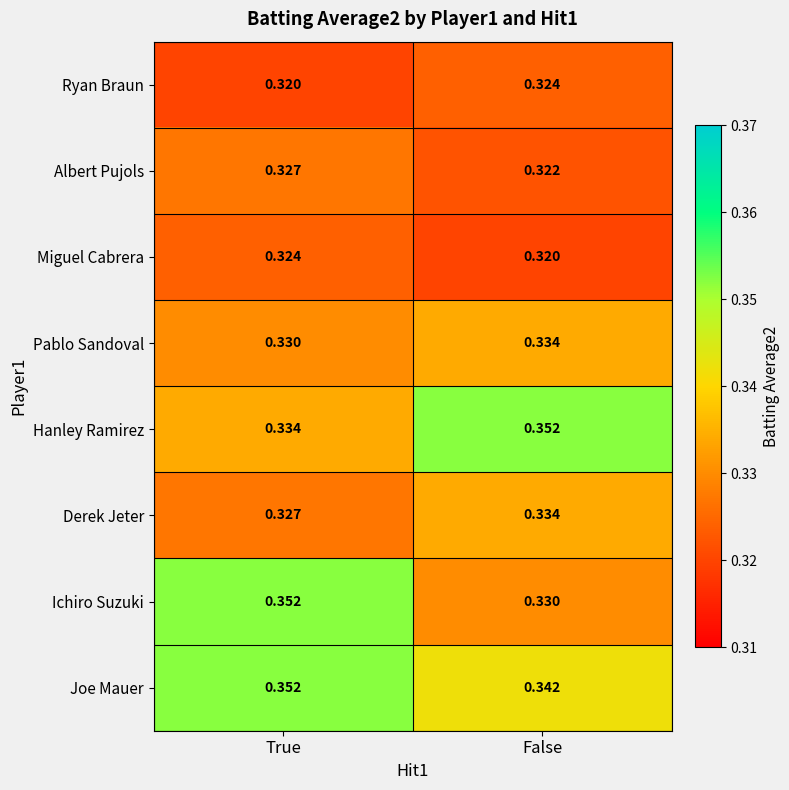

Which series has the largest range (max minus min)?

Ichiro Suzuki